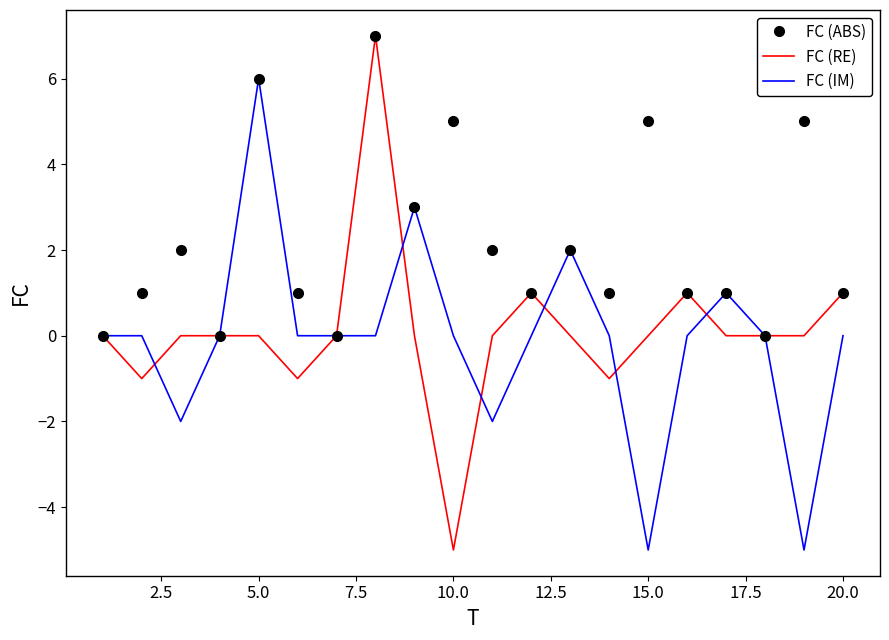

What is the highest value of the FC (IM) series?

6.0